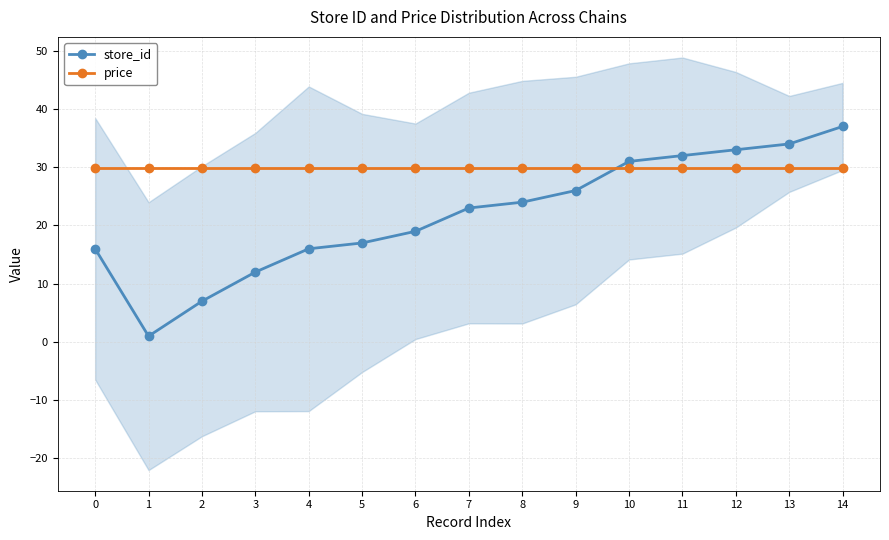

Is the value of store_id at 14 greater than the value of price at 5?

Yes